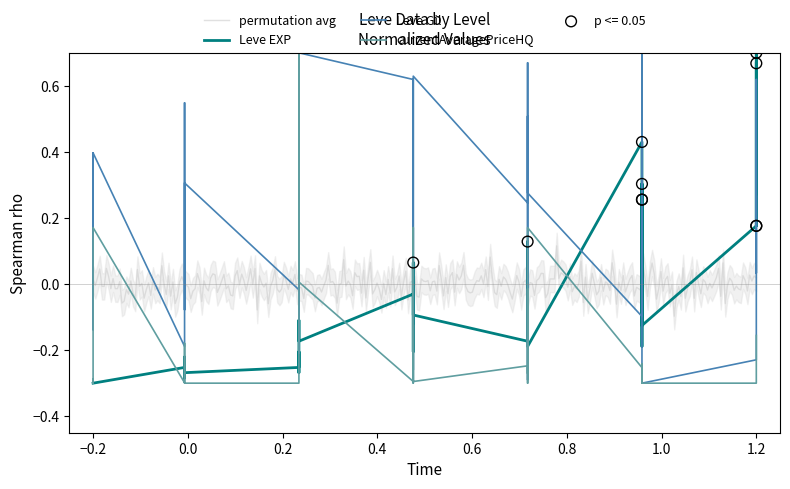

Is the value of Leve EXP at 10 greater than the value of Leve Gil at 15?

No